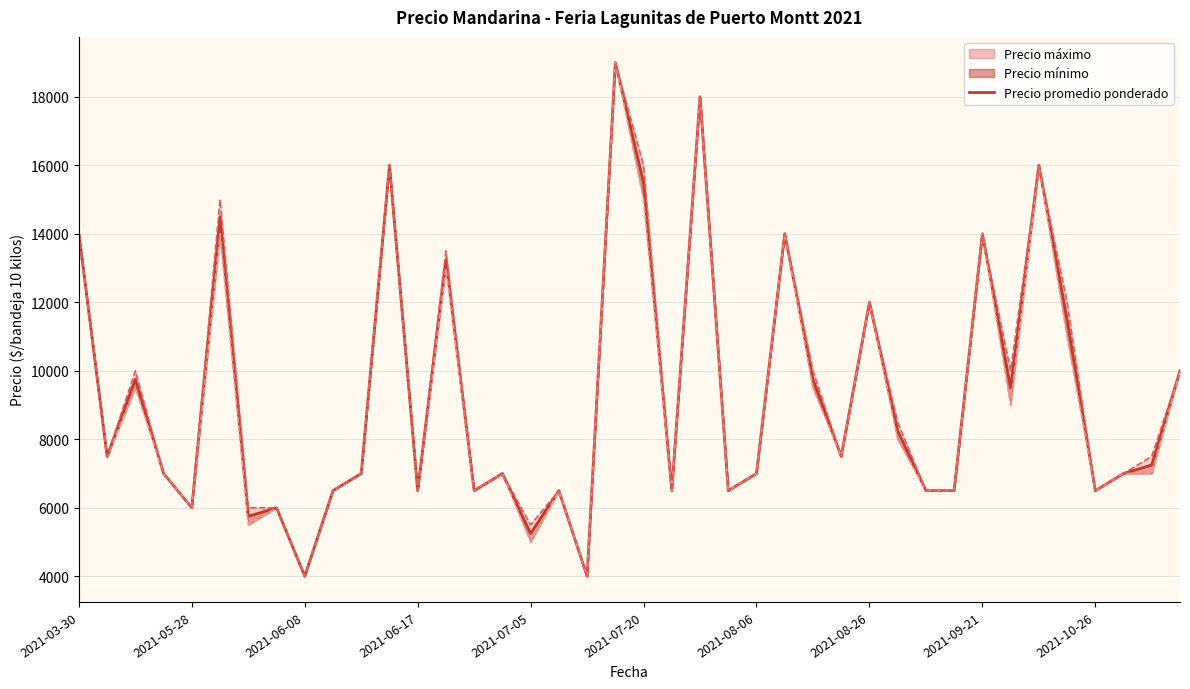

What position from the left is 34?

35